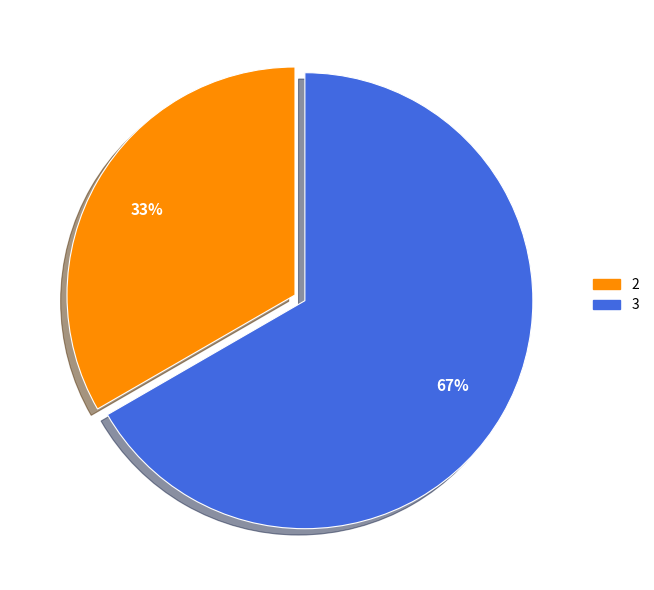

To the nearest percent, what is the average slice percentage?

50%